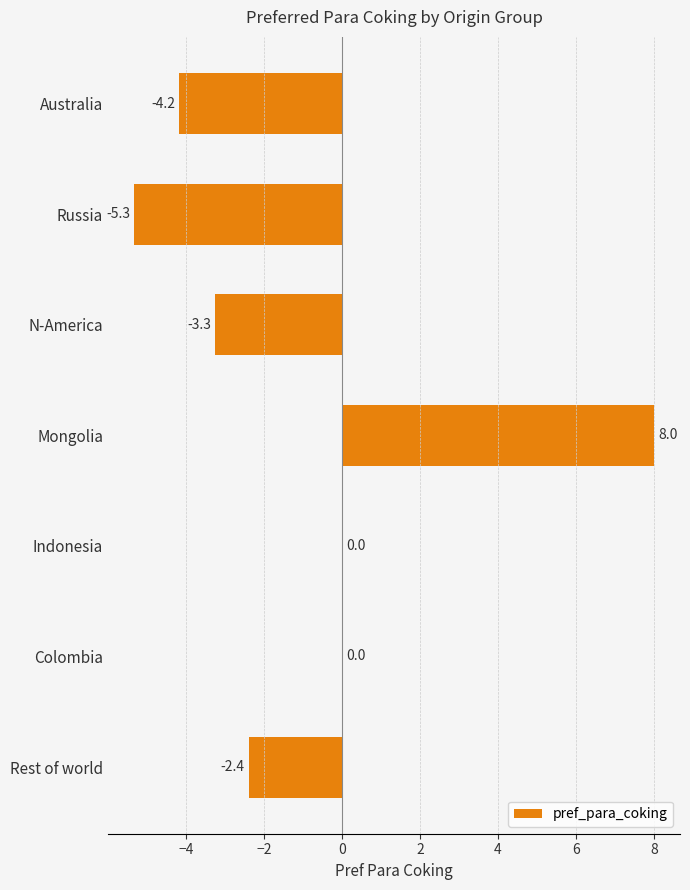

Which category has the highest value across all series?

Mongolia